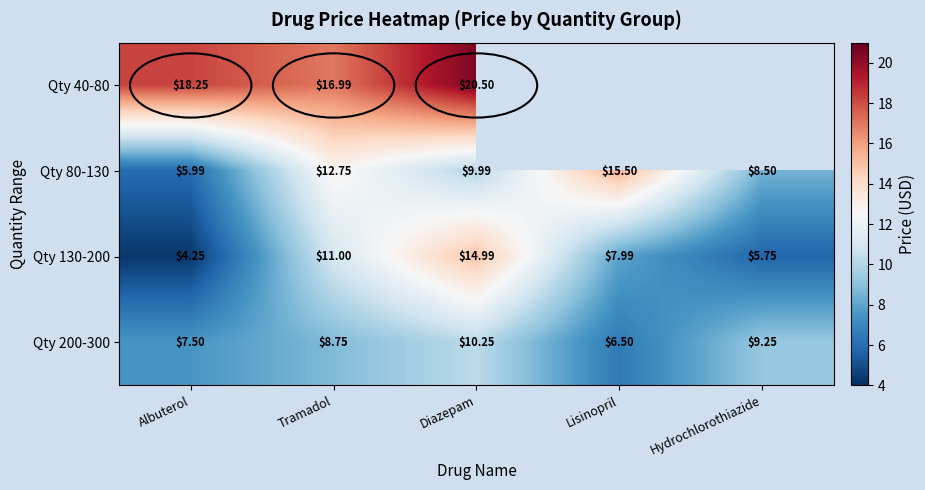

Rank the series at Tramadol from lowest to highest value.

Qty 200-300, Qty 130-200, Qty 80-130, Qty 40-80